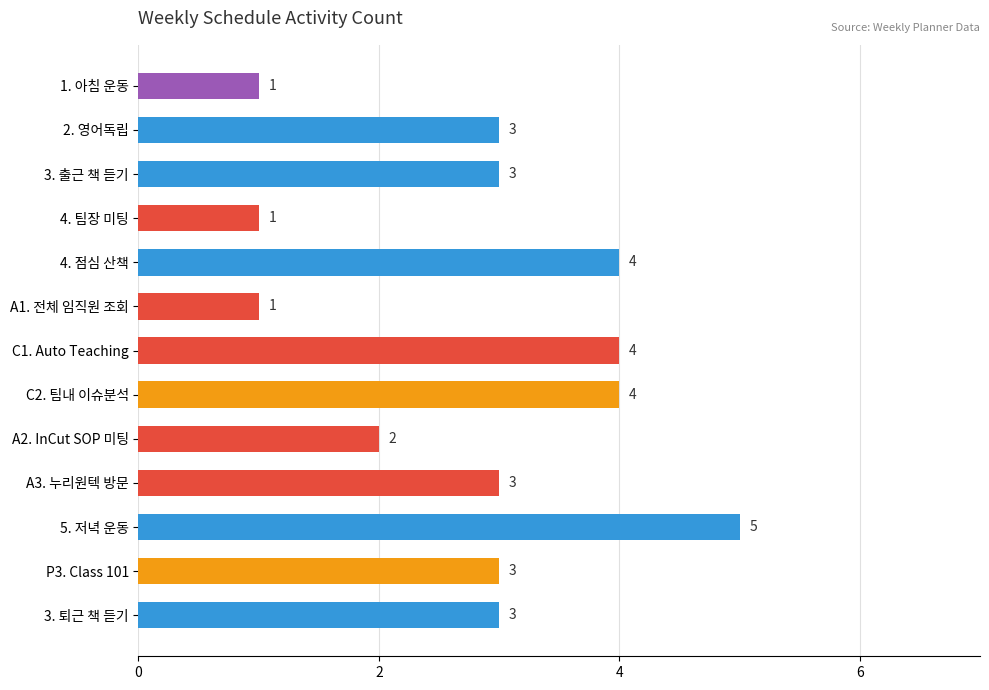

Does the chart contain stacked bars?

No